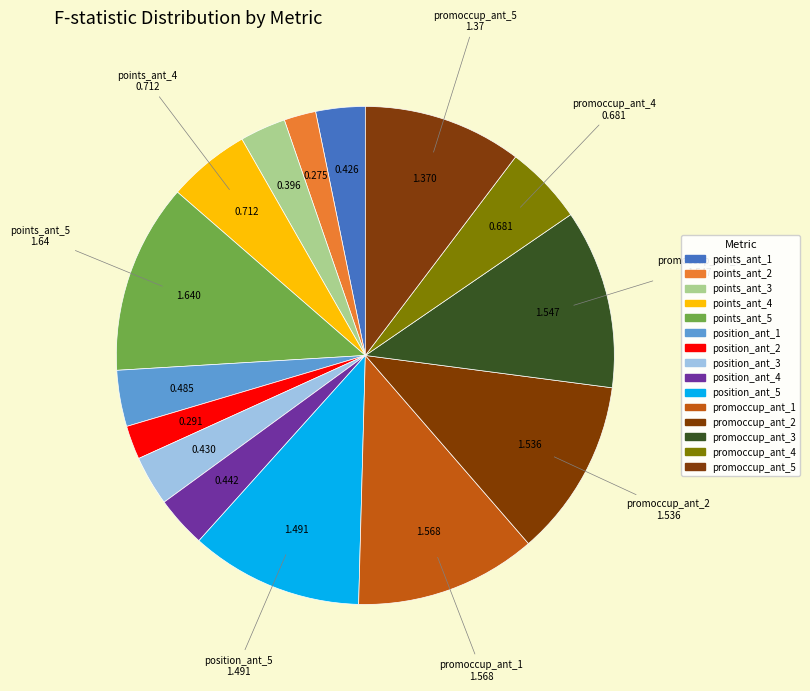

What is the largest slice in the pie chart?

points_ant_5